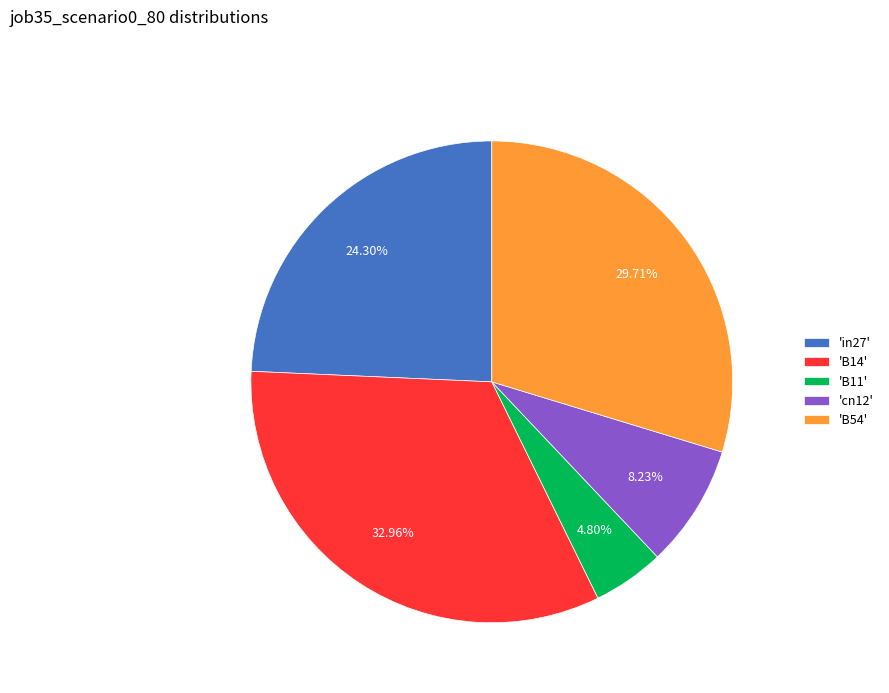

Which has a higher value, 'B54' or 'B11'?

'B54'